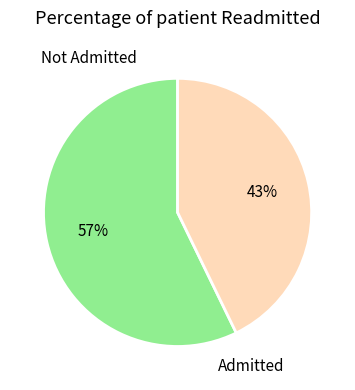

True or false: Admitted accounts for 36% of the total.

False